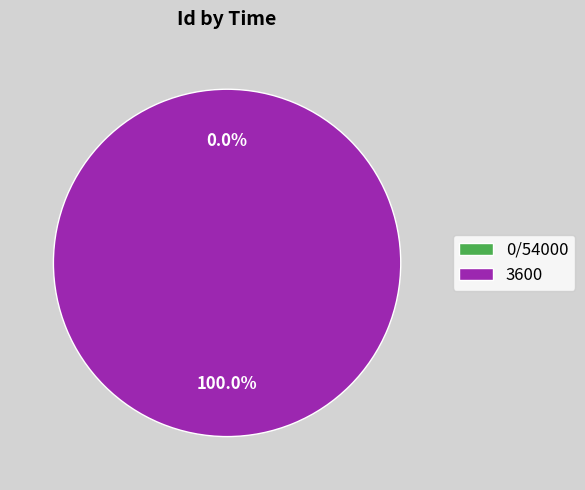

True or false: 3600 accounts for 85% of the total.

False